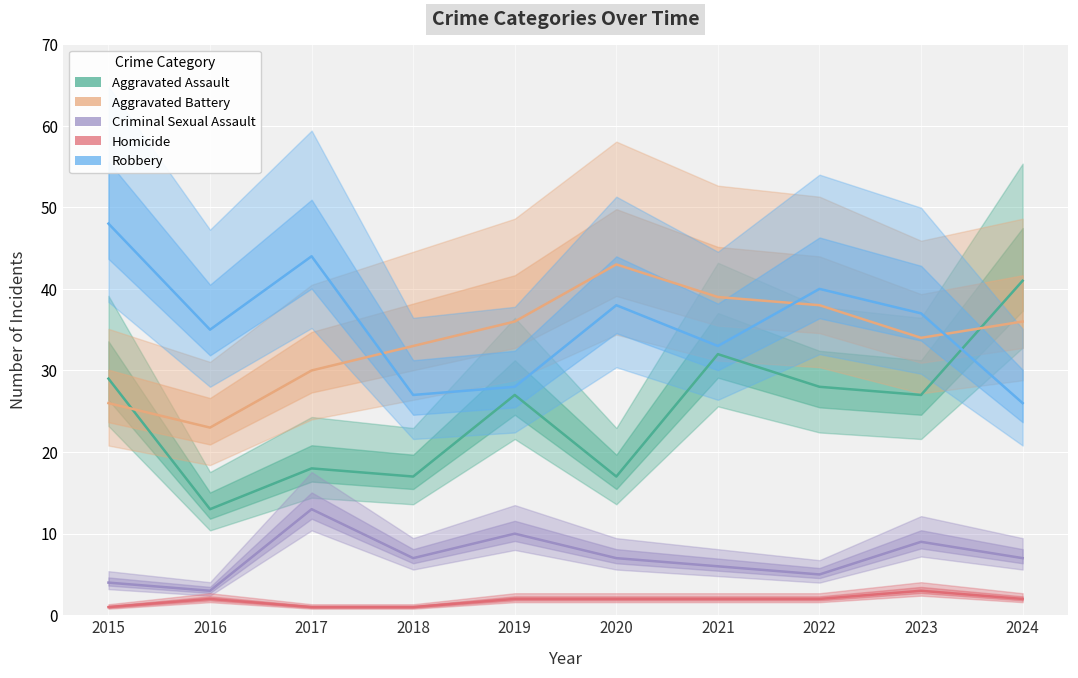

Which label corresponds to the largest value in the chart?

2015